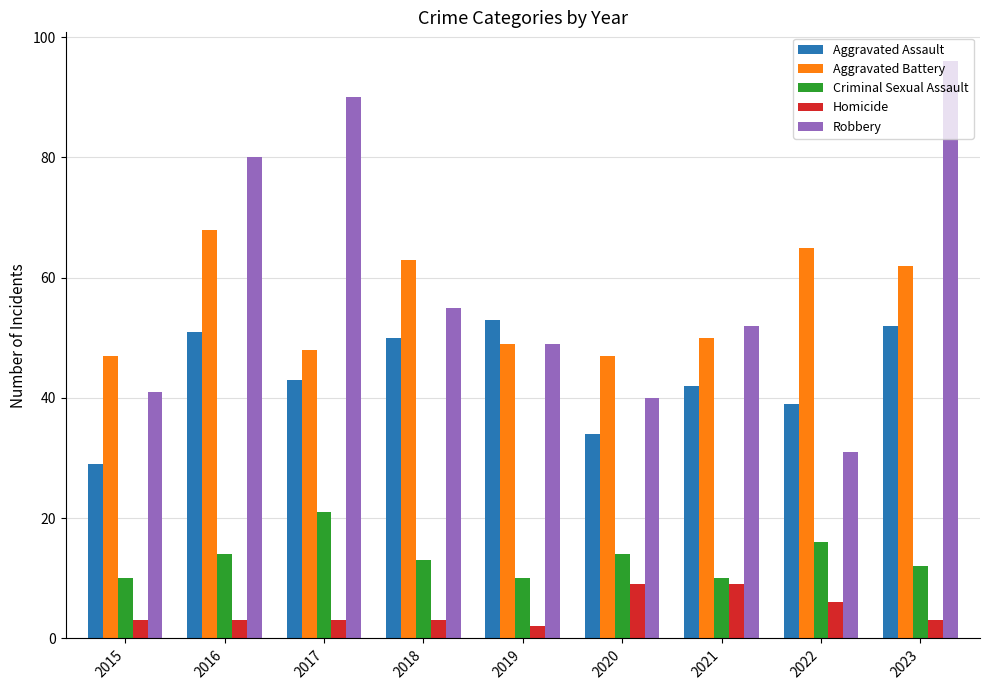

Which series has the largest total across all categories?

Robbery